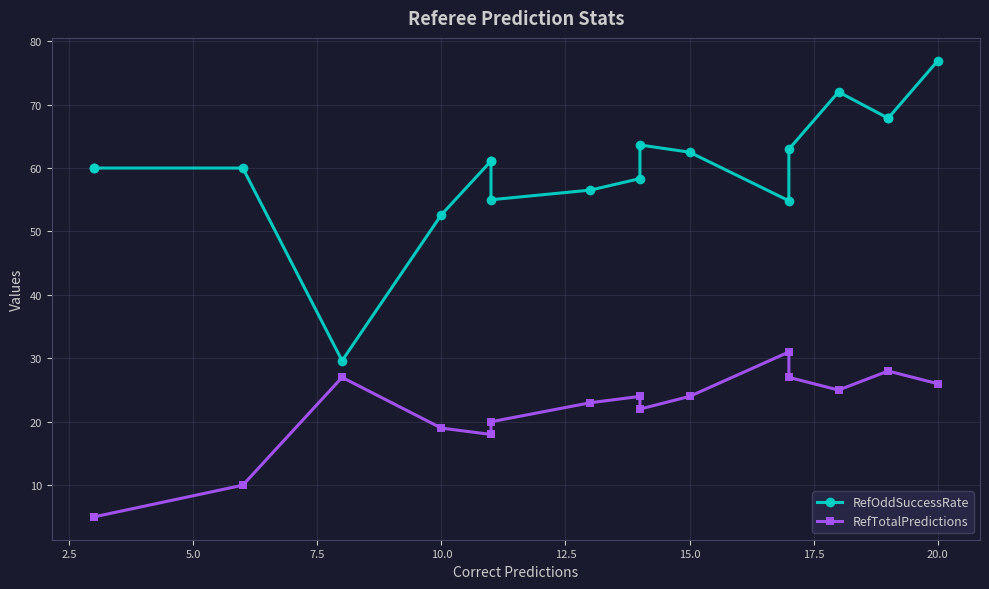

True or false: RefTotalPredictions and RefOddSuccessRate intersect in this chart.

False